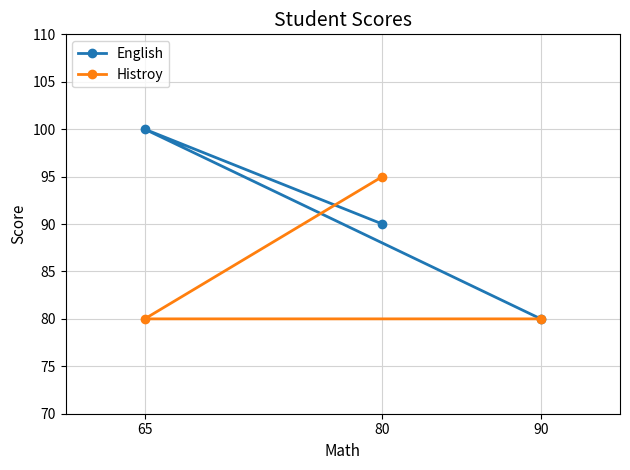

What is the value of the Histroy point at the 1st from the left?

80